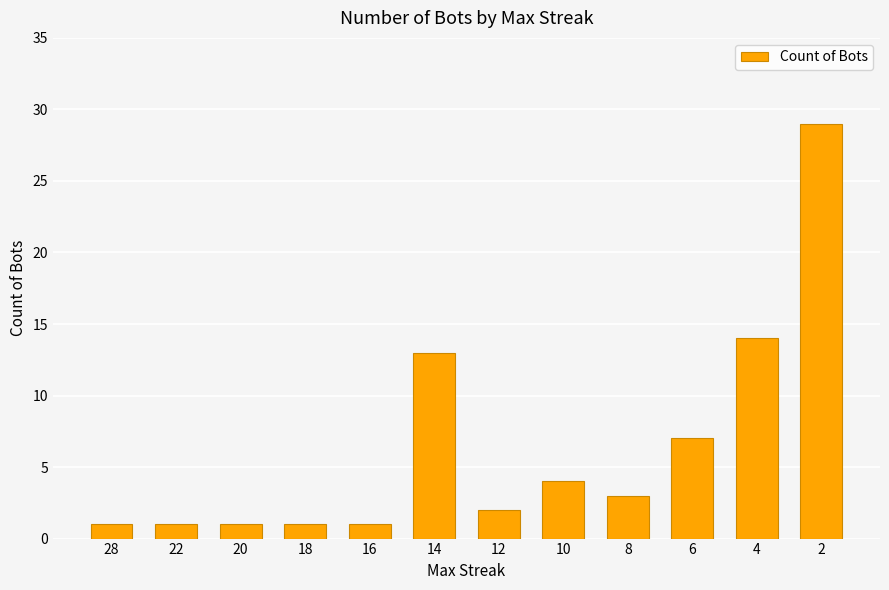

What is the sum of all values?

77